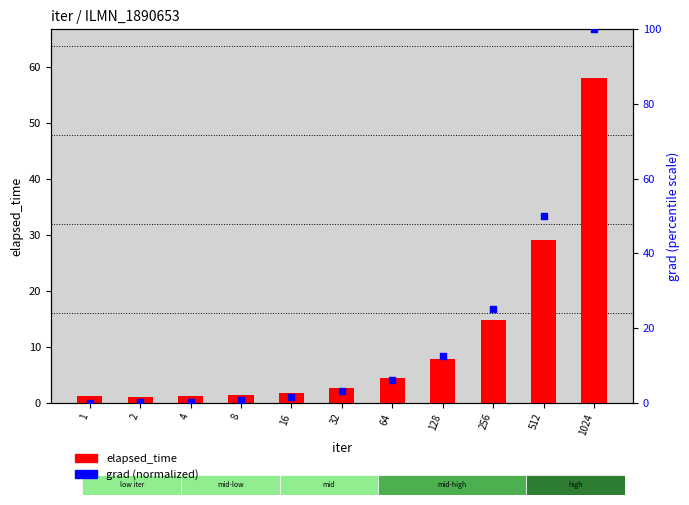

At which category is the sum across all series the highest?

1024